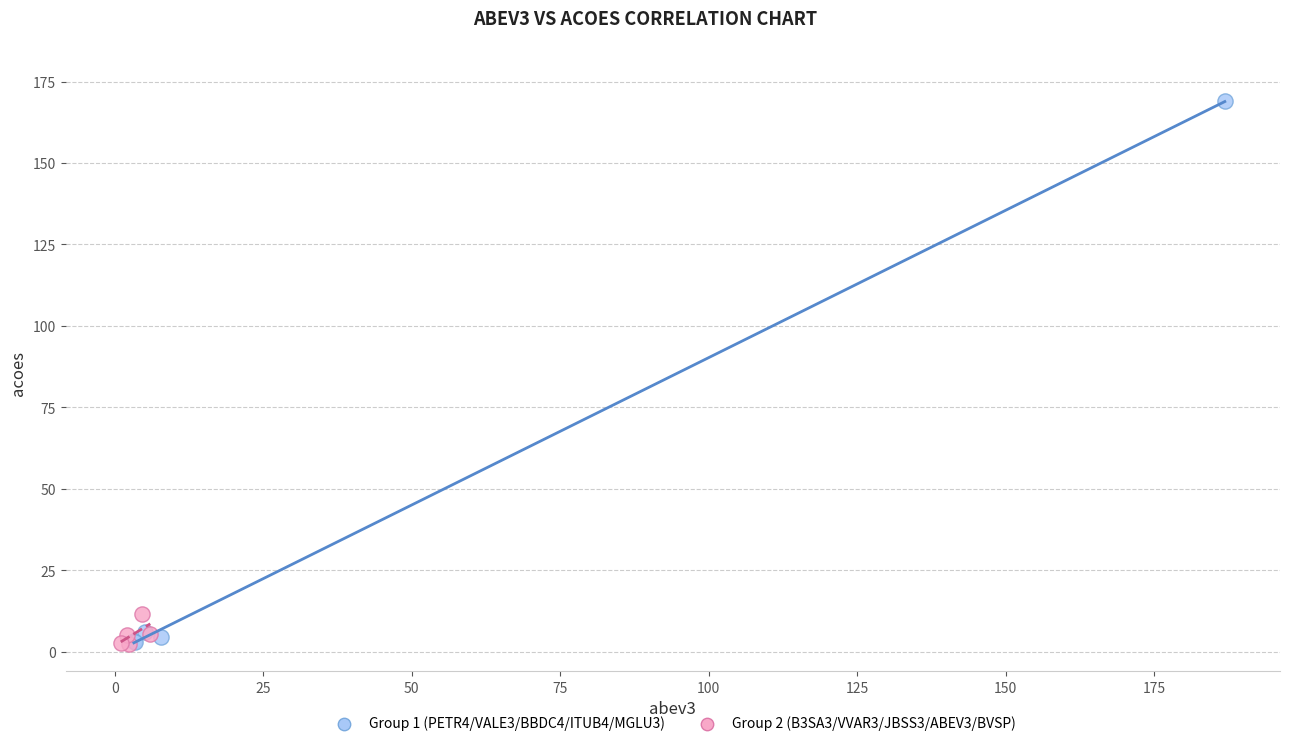

Which series contains the highest Y value?

Group 1 (PETR4/VALE3/BBDC4/ITUB4/MGLU3)